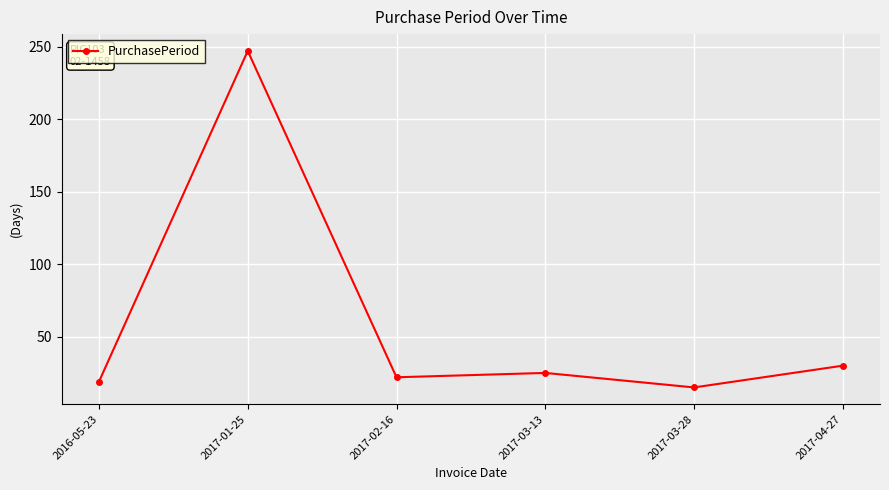

What is the difference between the maximum and minimum values?

232